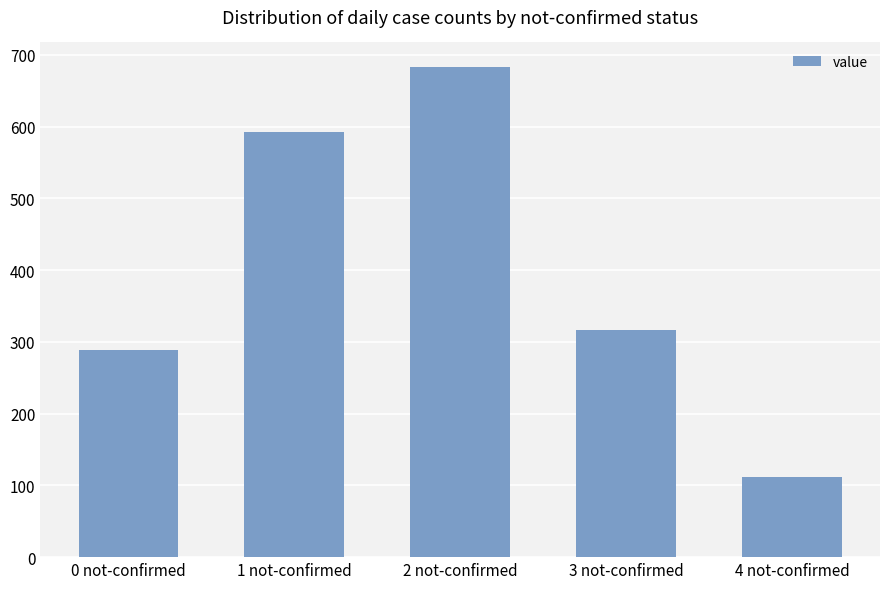

What is the difference between the maximum and minimum values?

572